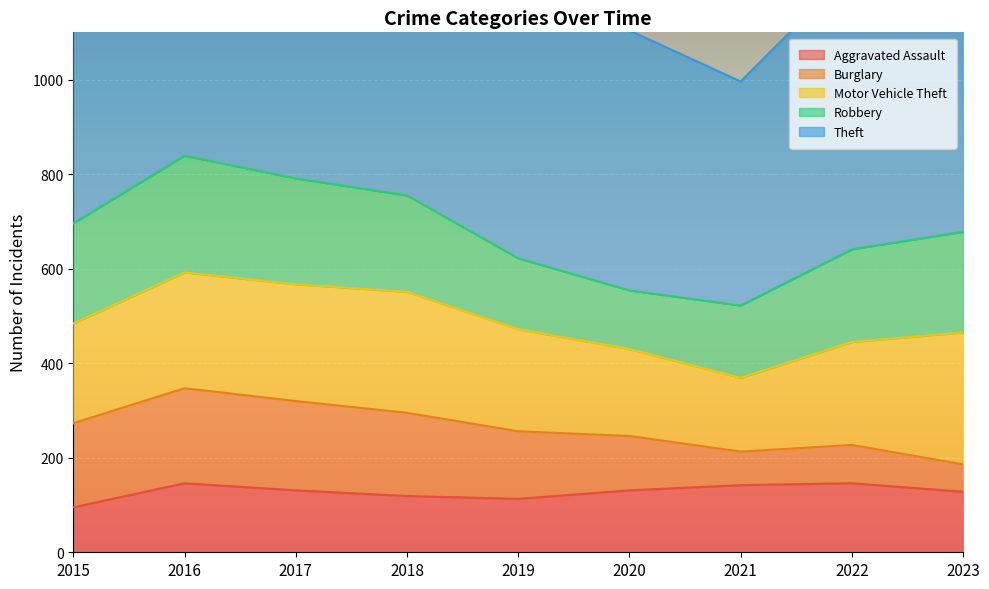

How many lines are shown in the chart?

5